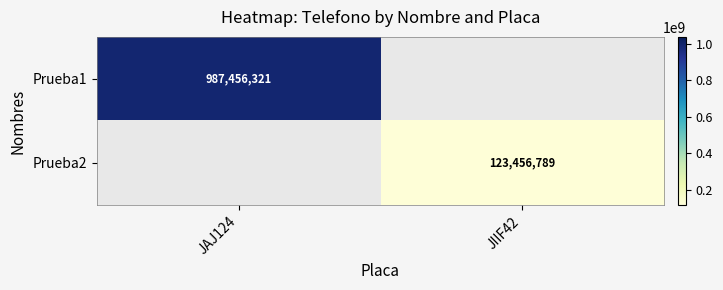

The Prueba2 series shows 123456789 at JIIF42. True or false?

True